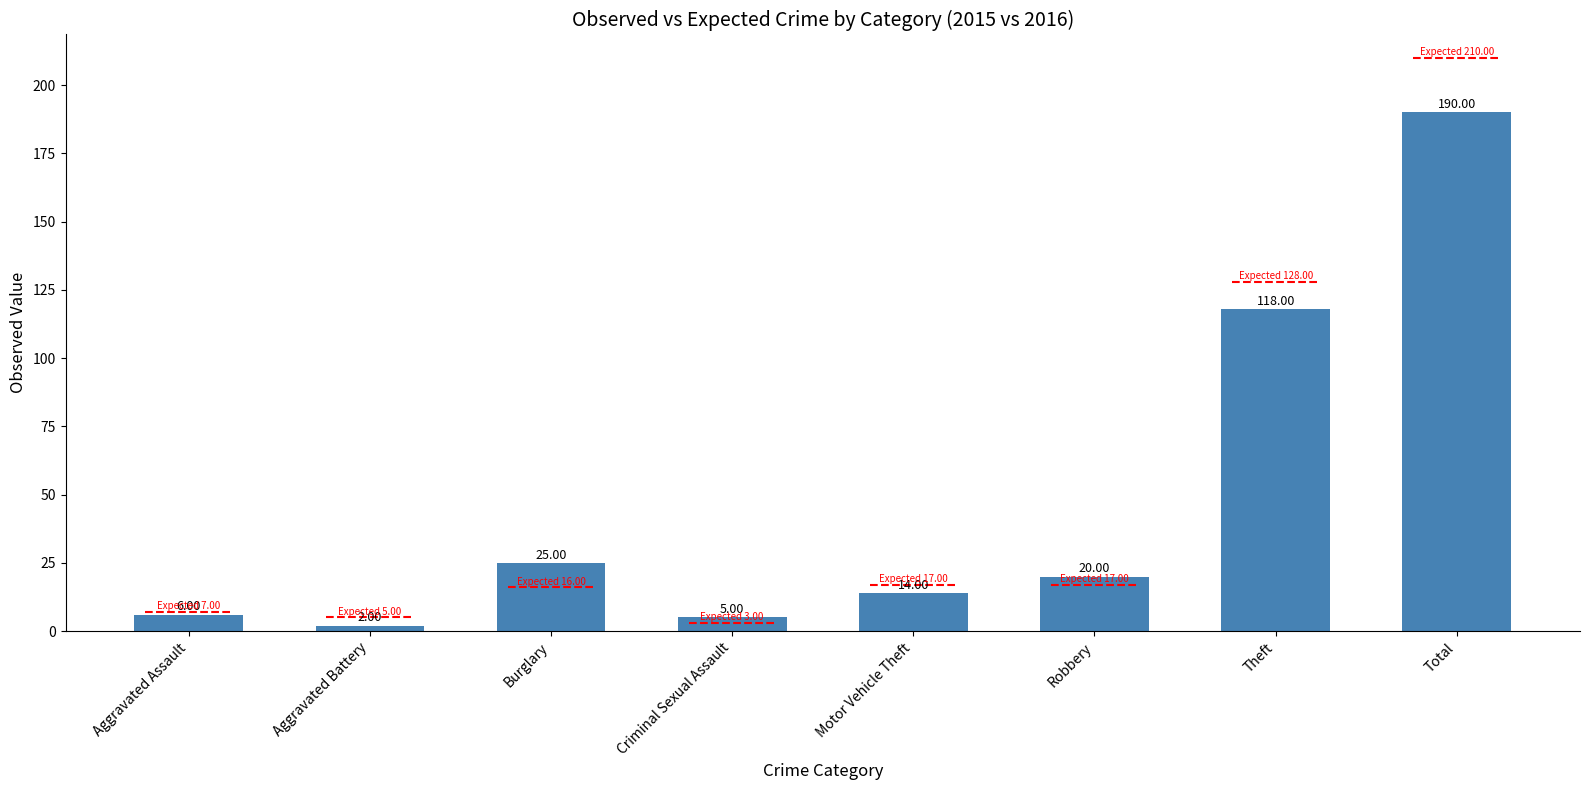

Rank the categories by value from highest to lowest.

Total, Theft, Burglary, Robbery, Motor Vehicle Theft, Aggravated Assault, Criminal Sexual Assault, Aggravated Battery